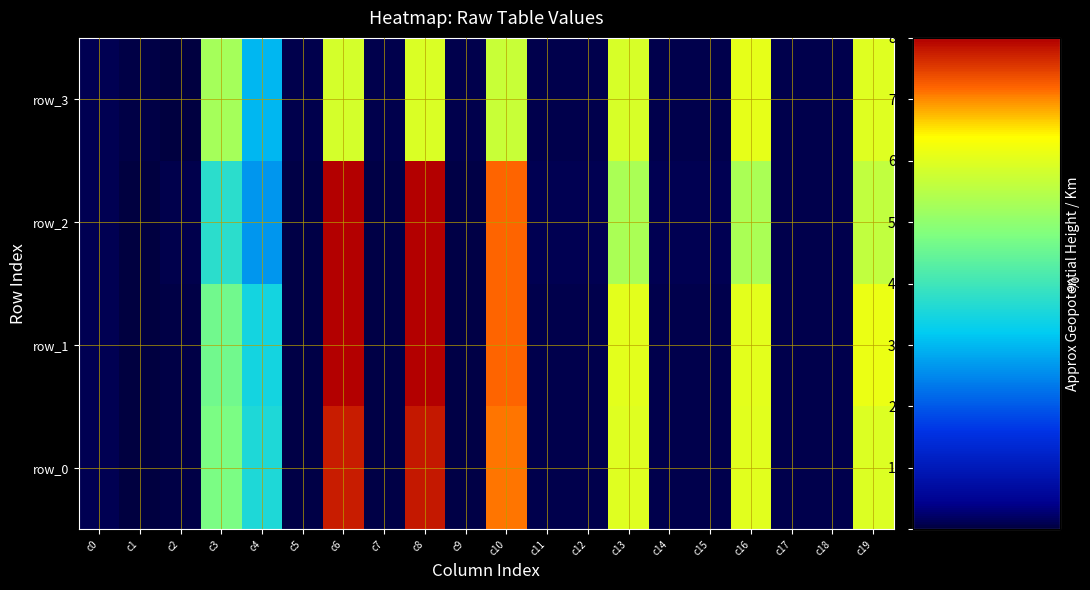

At c13, list the series in order from largest to smallest.

row_1, row_0, row_3, row_2